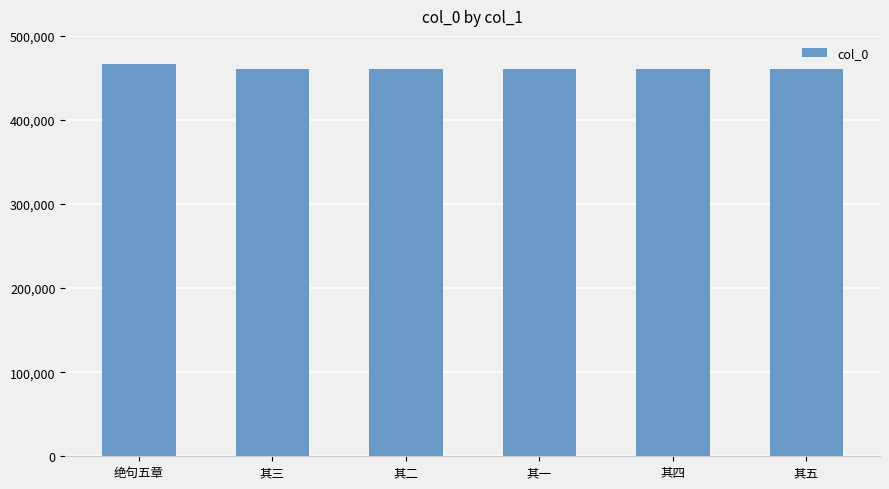

True or false: the data shows 460730 at 其四.

True